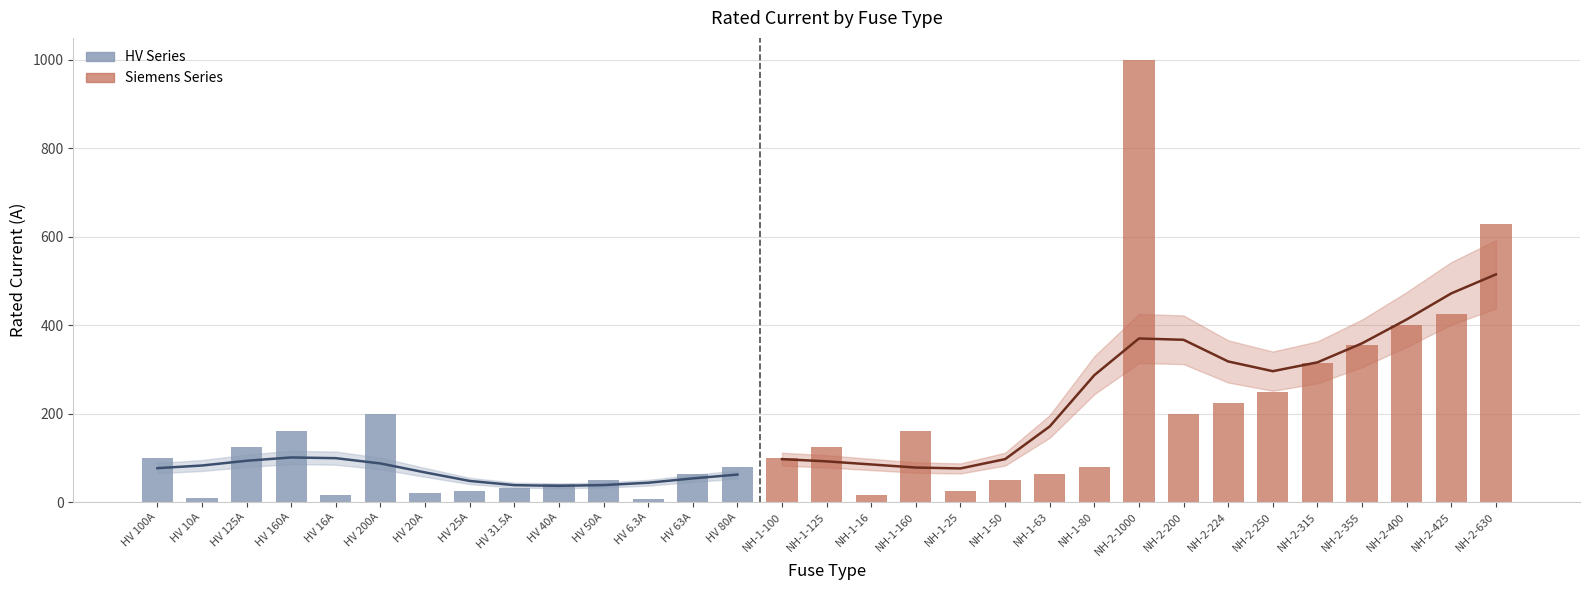

What is the sum of the values at HV 100A and NH-2-250?

350.0